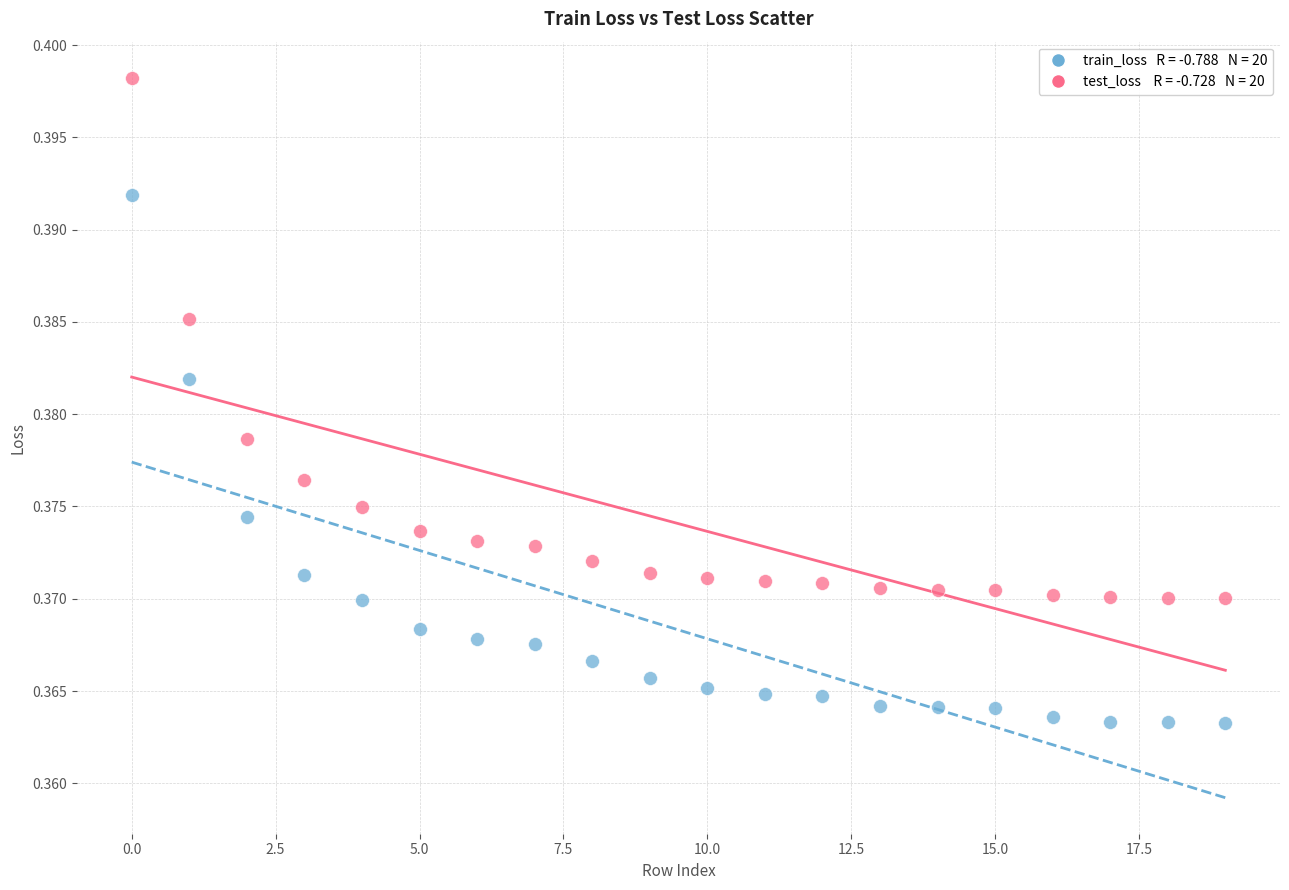

Count the number of points in this scatter plot.

40